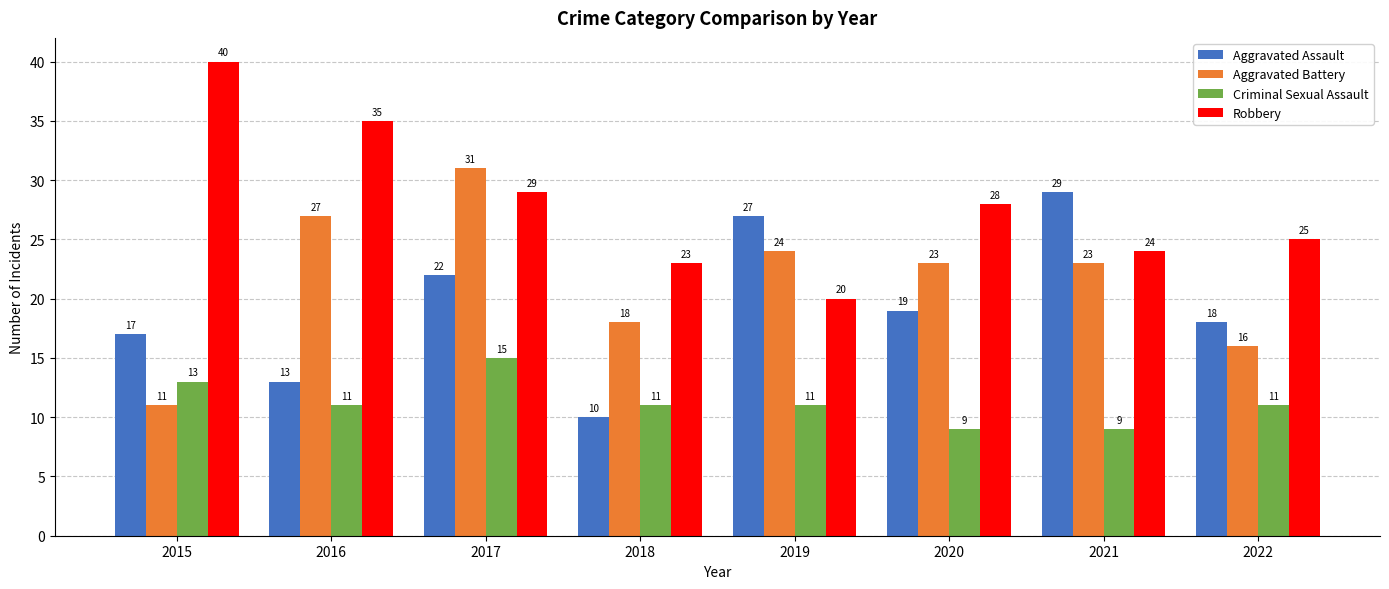

What is the spread (max minus min) of values at 2019?

16